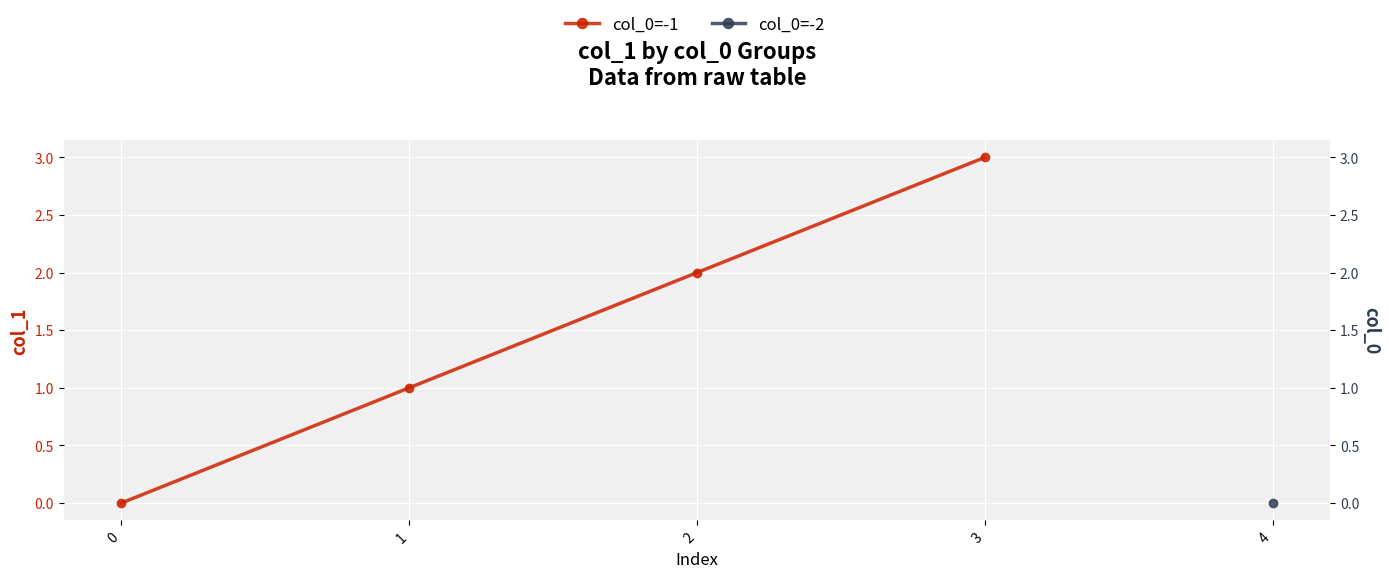

True or false: the data shows 0 at 1.

False